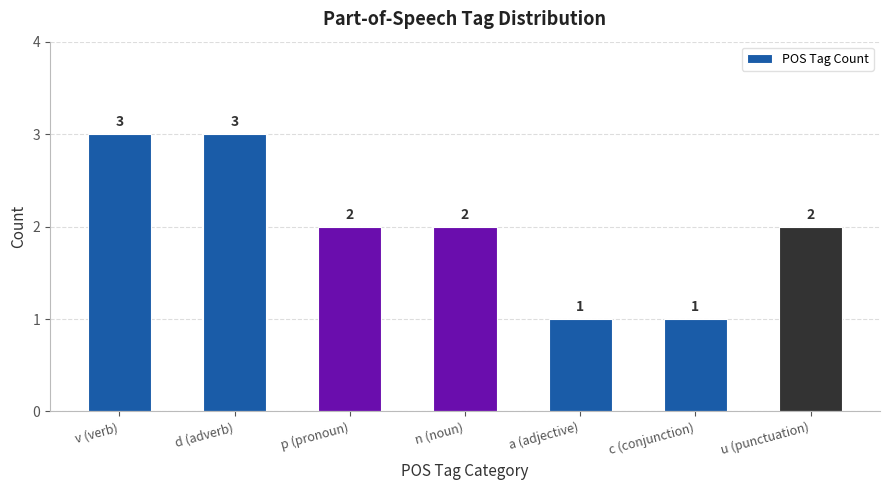

What is the value of the 1st bar from the left?

3